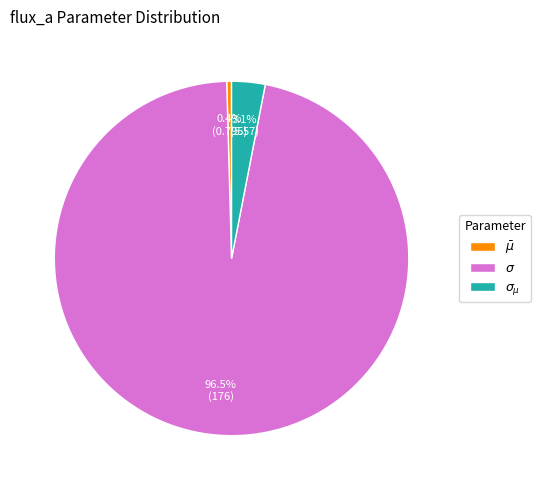

To the nearest percent, what is the difference between the $\sigma$ and $\sigma_{\mu}$ slice percentages?

93%